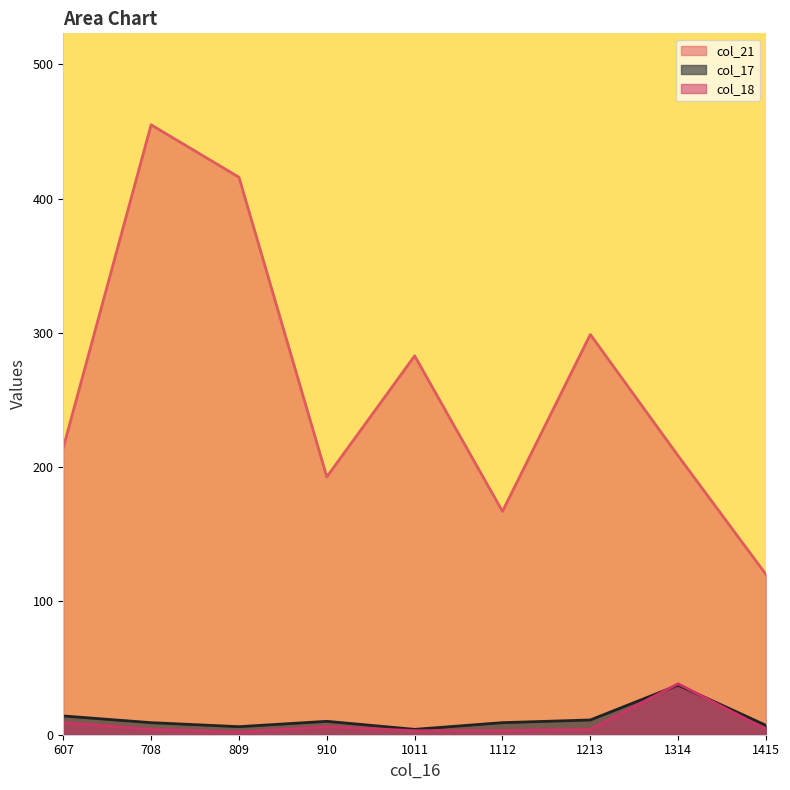

What is the value of the col_17 point at the 1st from the left?

14.0